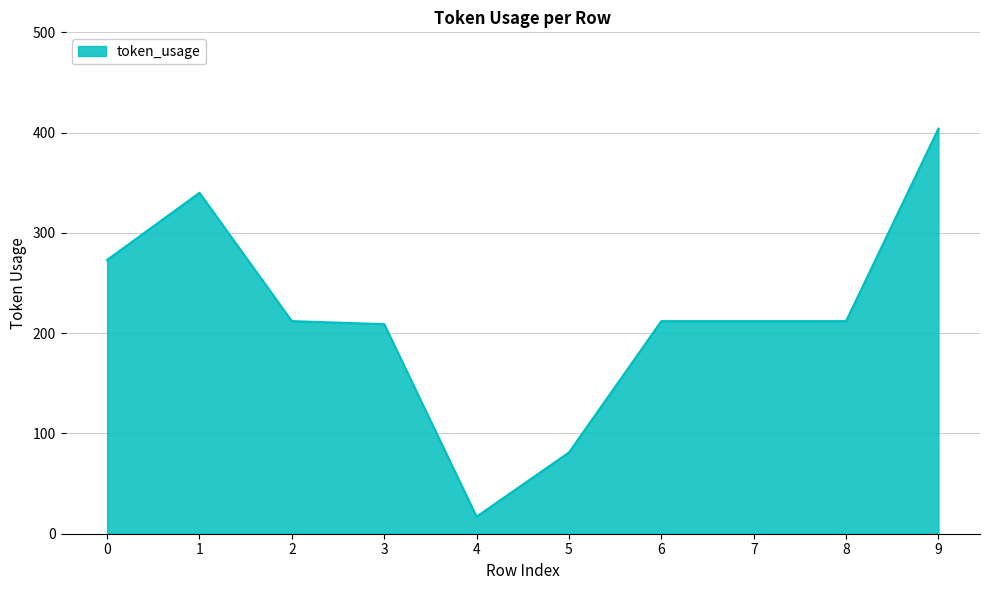

Which category has the lowest value across all series?

4